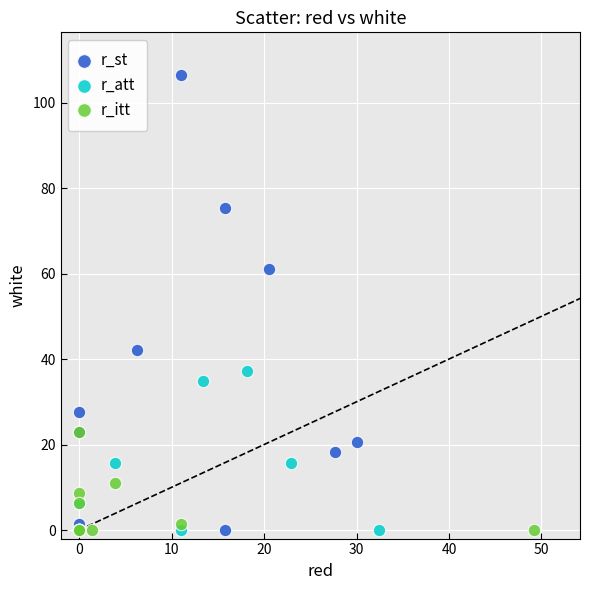

Which series contains the highest Y value?

r_st